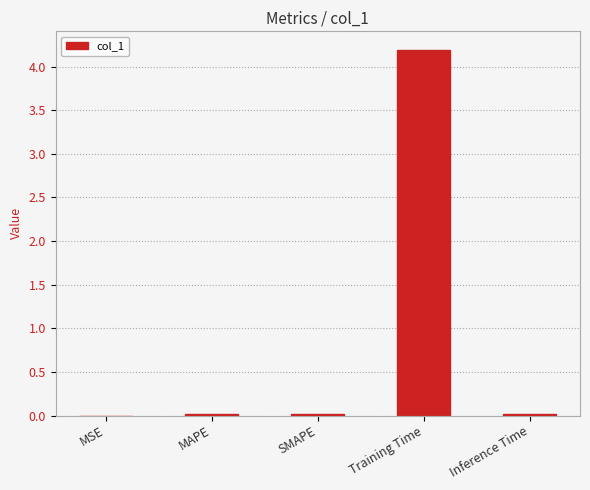

How many categories are shown in the chart?

5